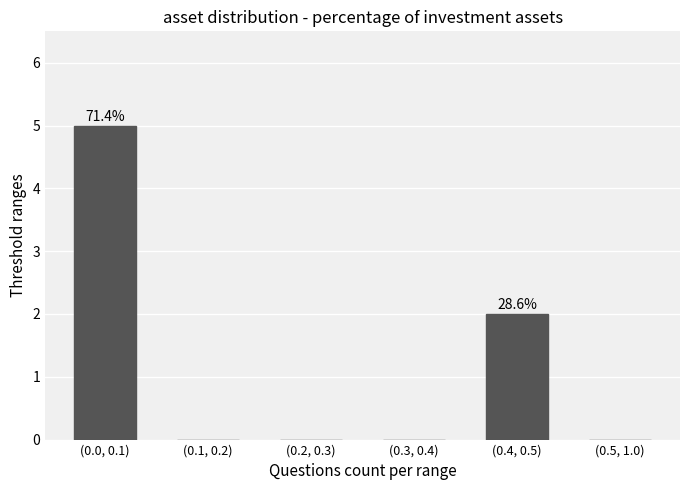

Reading right to left, transcribe all the data shown in this chart.

(0.5, 1.0)=0	(0.4, 0.5)=2	(0.3, 0.4)=0	(0.2, 0.3)=0	(0.1, 0.2)=0	(0.0, 0.1)=5